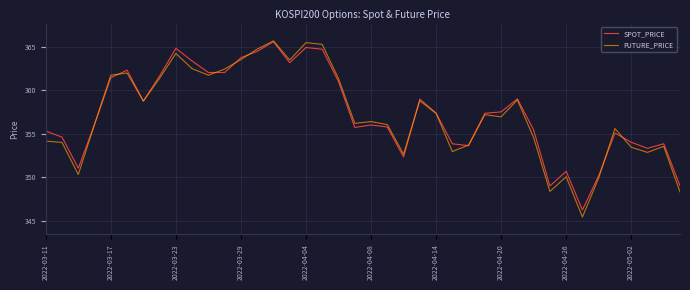

What is the highest value of the SPOT_PRICE series?

365.6